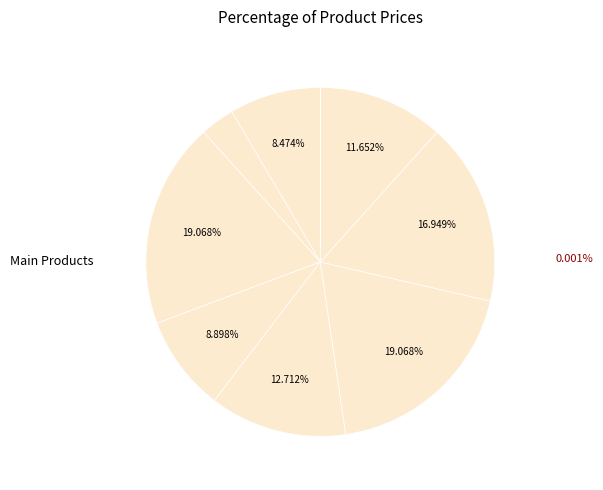

To the nearest percent, what is the average slice percentage?

11%